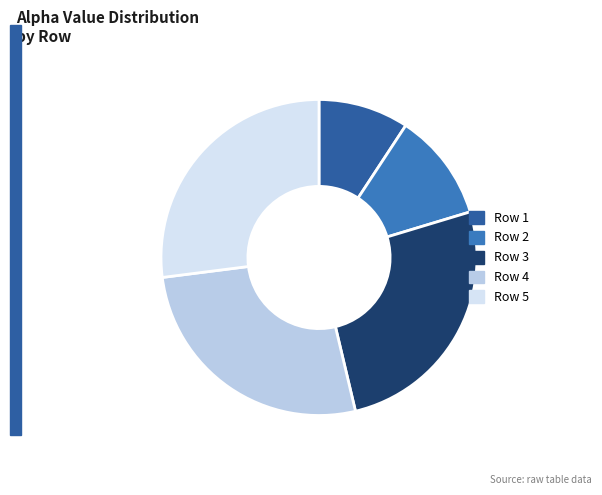

How many segments does this pie chart have?

5